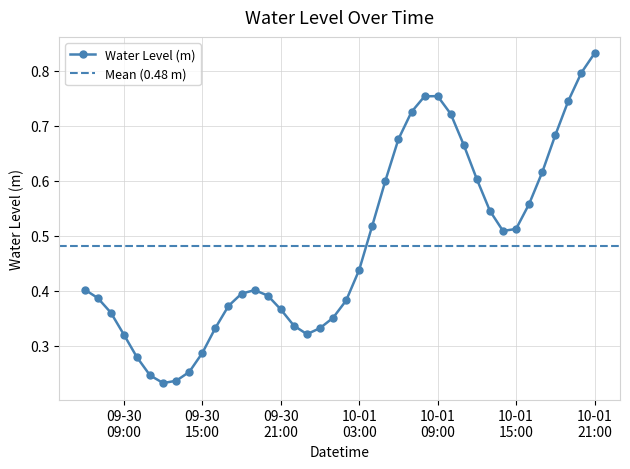

True or false: Water Level (m) has more than 0 points higher than both neighbors.

True